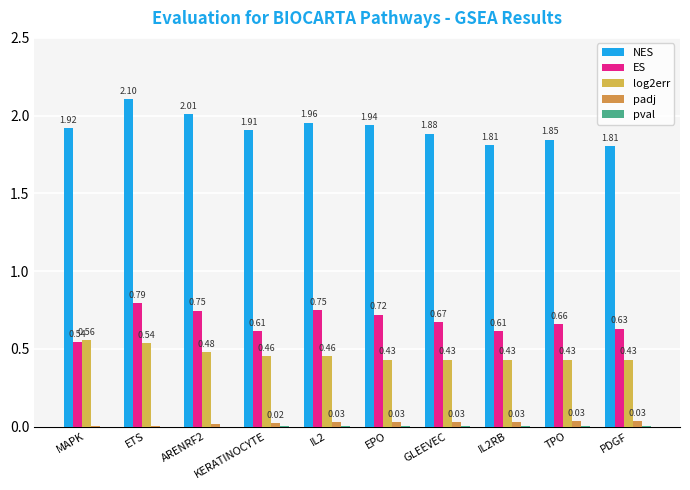

Is the value of ES at TPO greater than the value of pval at GLEEVEC?

Yes